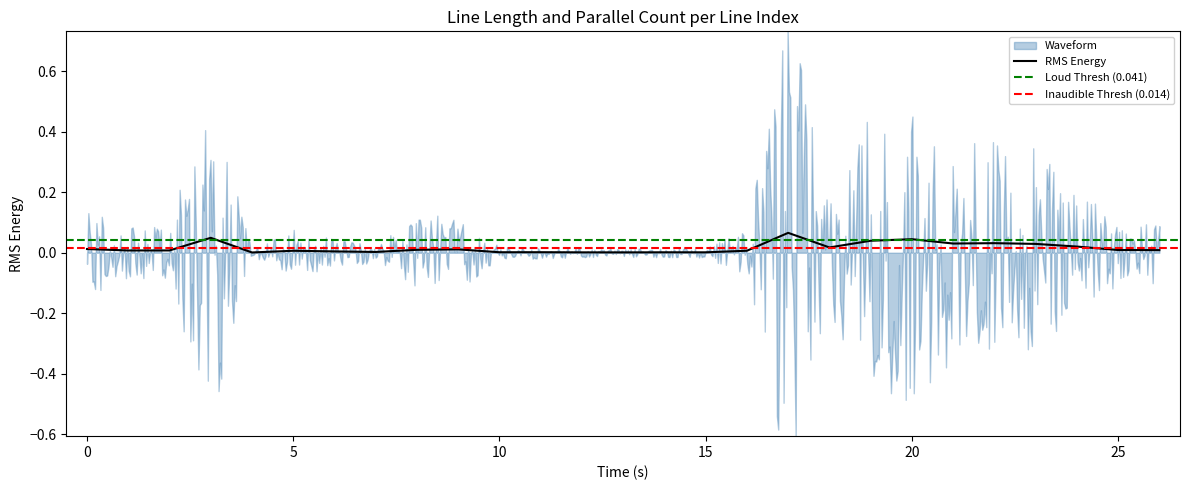

How many interior local peaks (higher than both neighbors) does the data have?

8